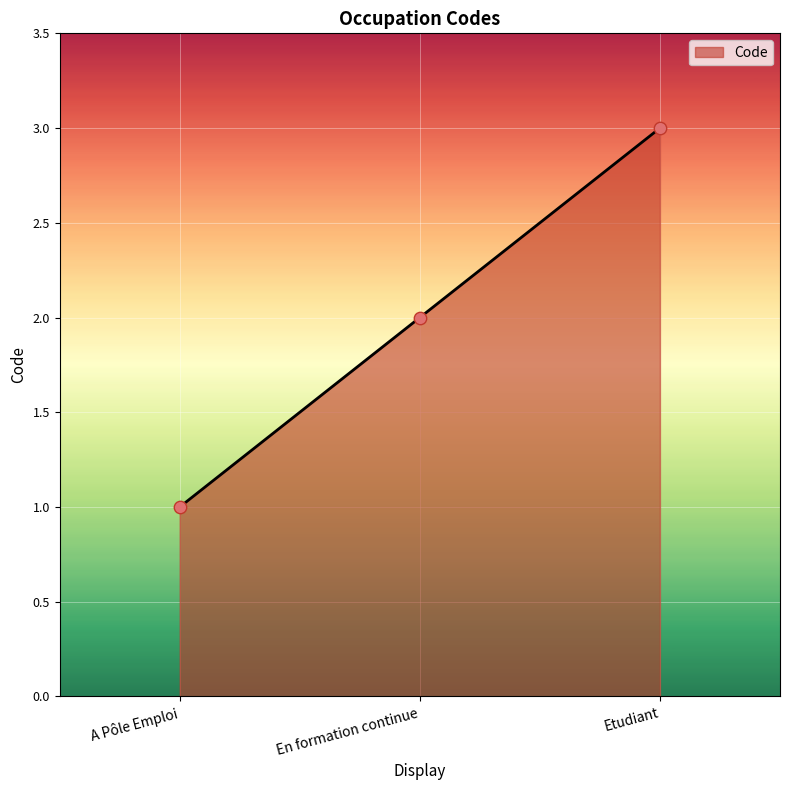

What is the change in value from A Pôle Emploi to En formation continue?

+1